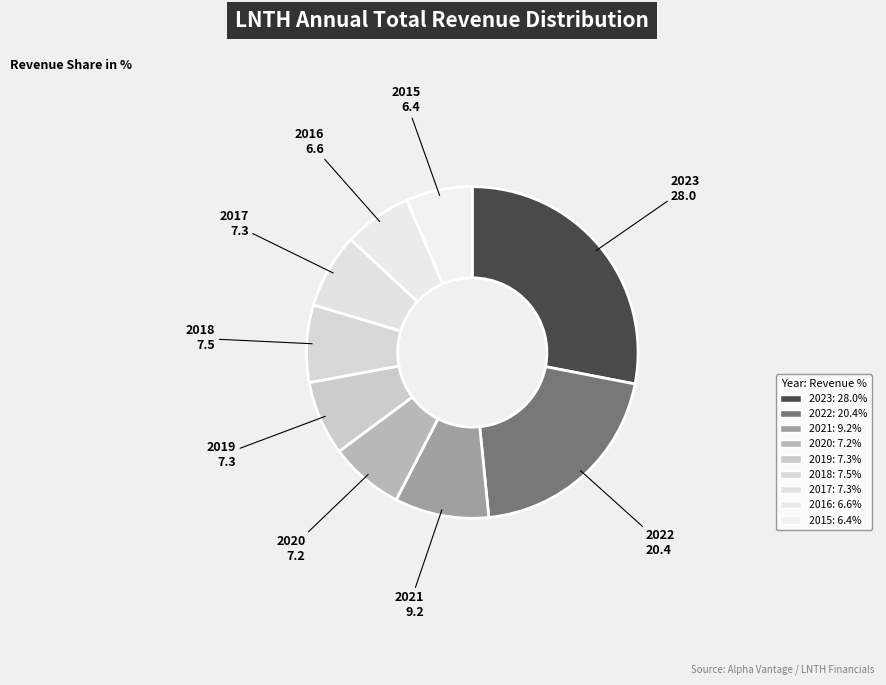

How many slices are in this pie chart?

9